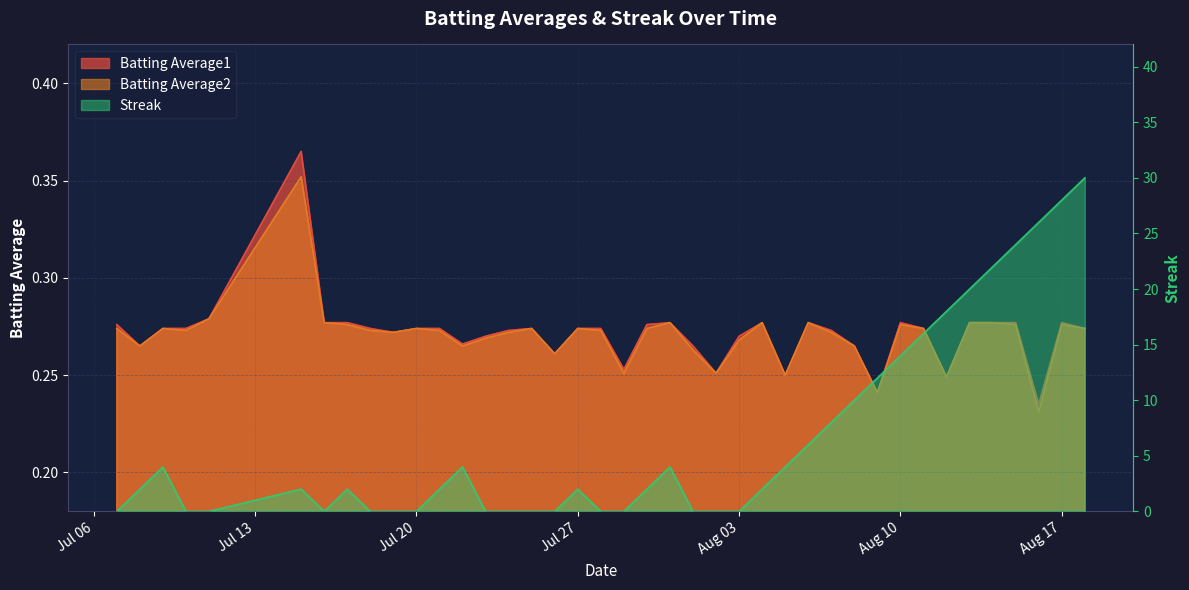

How many data points in Streak are less than 2?

16